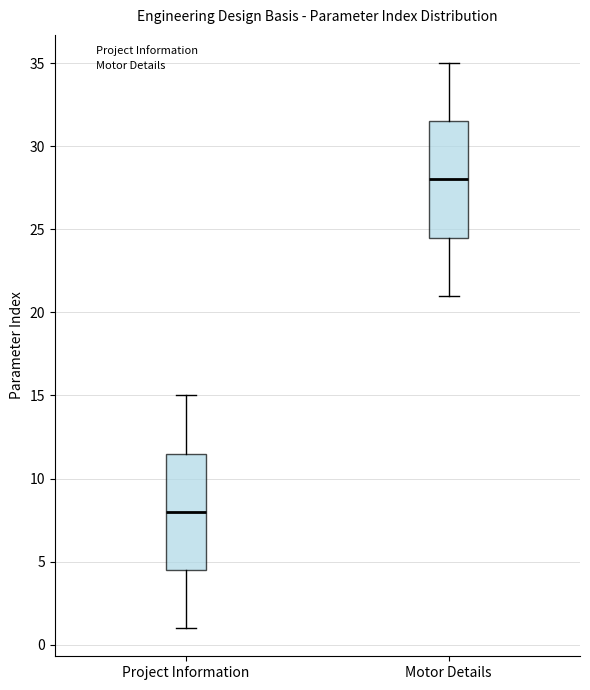

Reading left to right, read every box against the y-axis: the position of its median line, the range the box covers, and the ends of its whiskers. The values are not printed on the chart, so give them approximately, as read against the axis.

Project Information: median 8.0, box 4.5 to 11.5, whiskers 1.0 to 15.0
Motor Details: median 28.0, box 24.5 to 31.5, whiskers 21.0 to 35.0